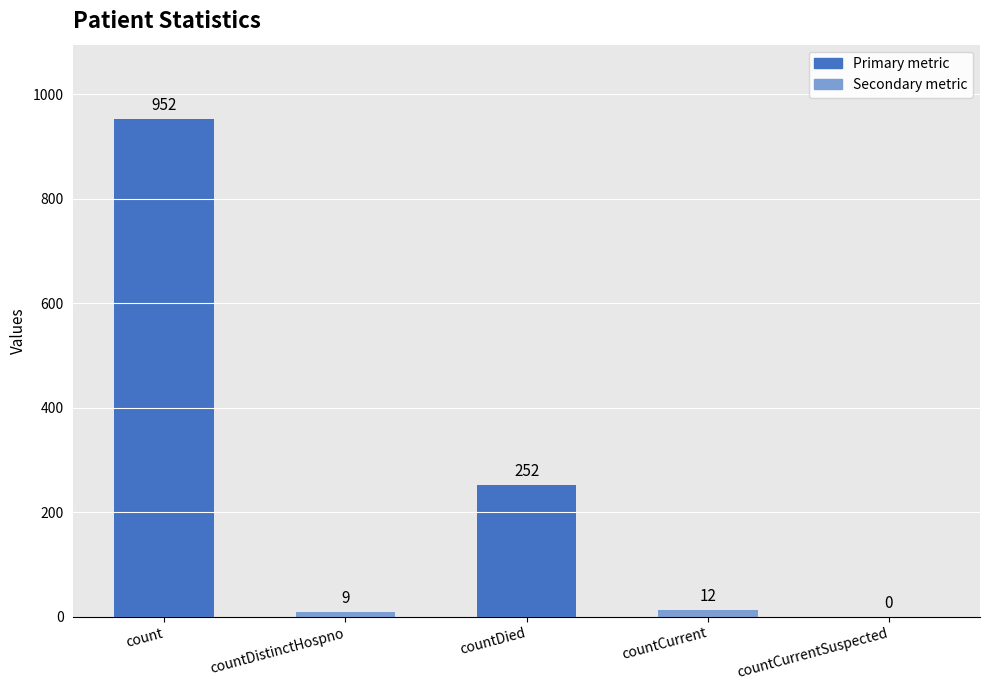

What is the maximum value shown in the chart?

952